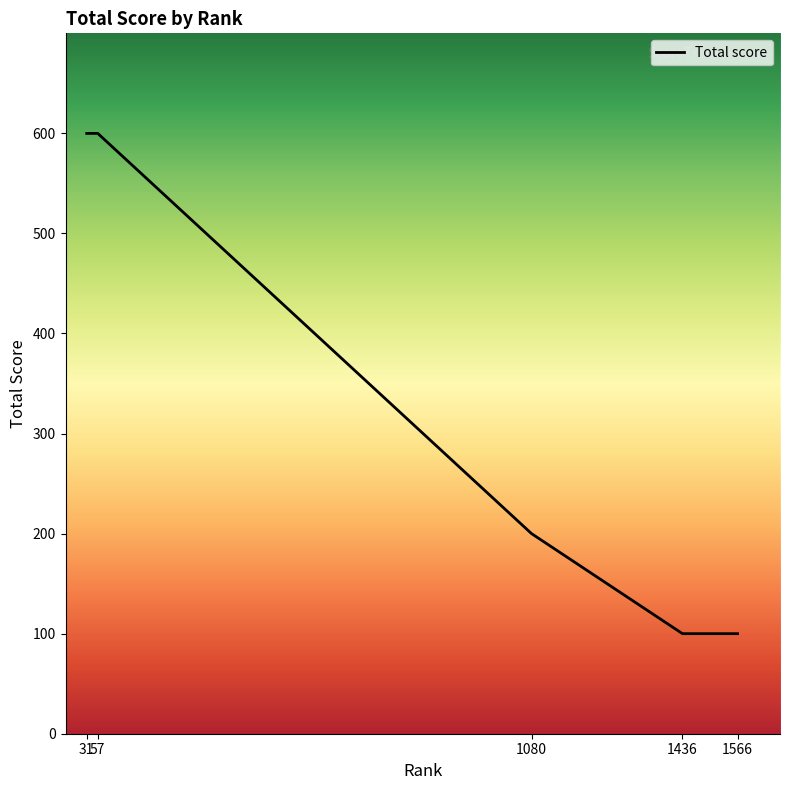

True or false: the data has more than 1 interior local peaks.

False